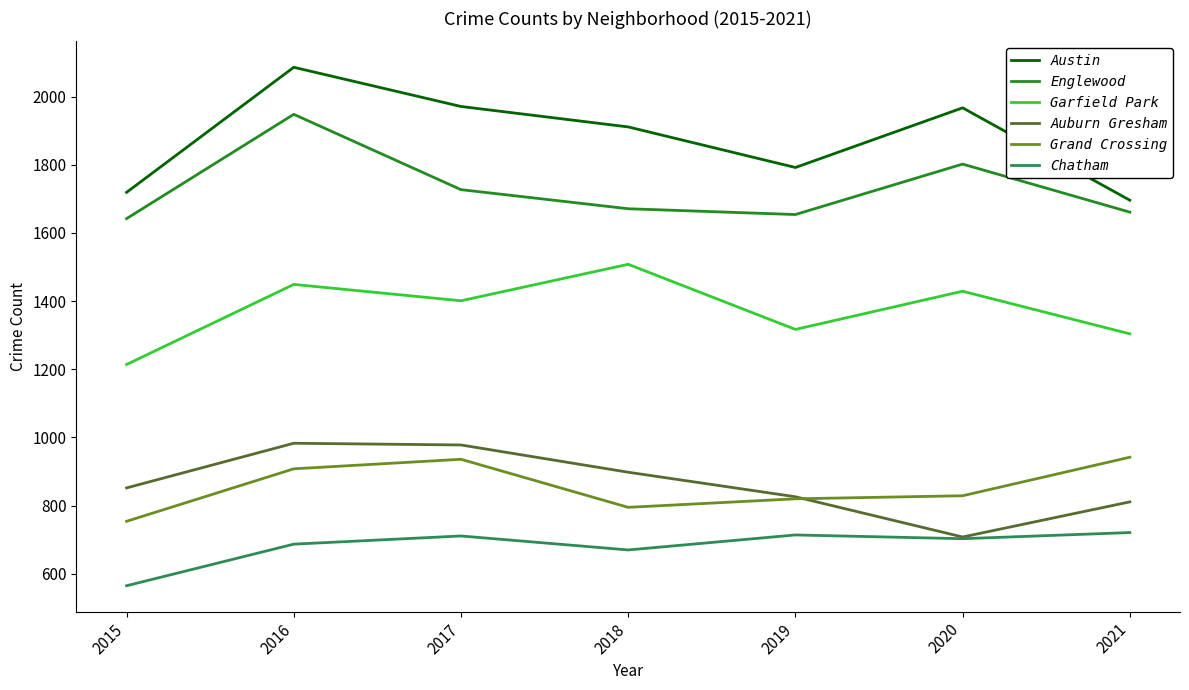

Which category has the lowest value in the Auburn Gresham series?

2020